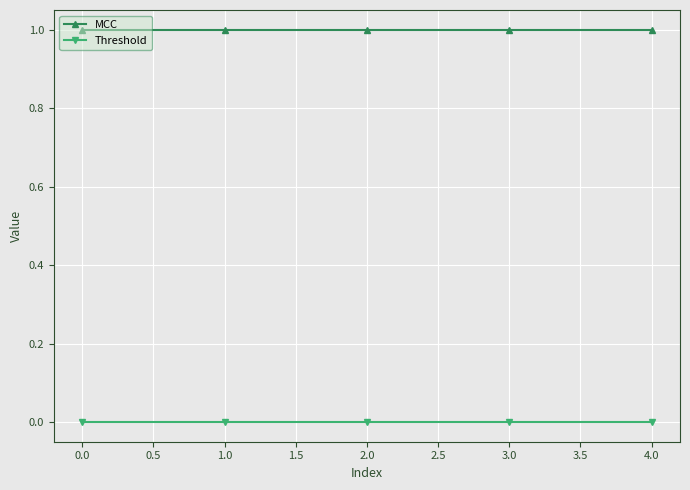

Rank the series at 4.0 from lowest to highest value.

Threshold, MCC